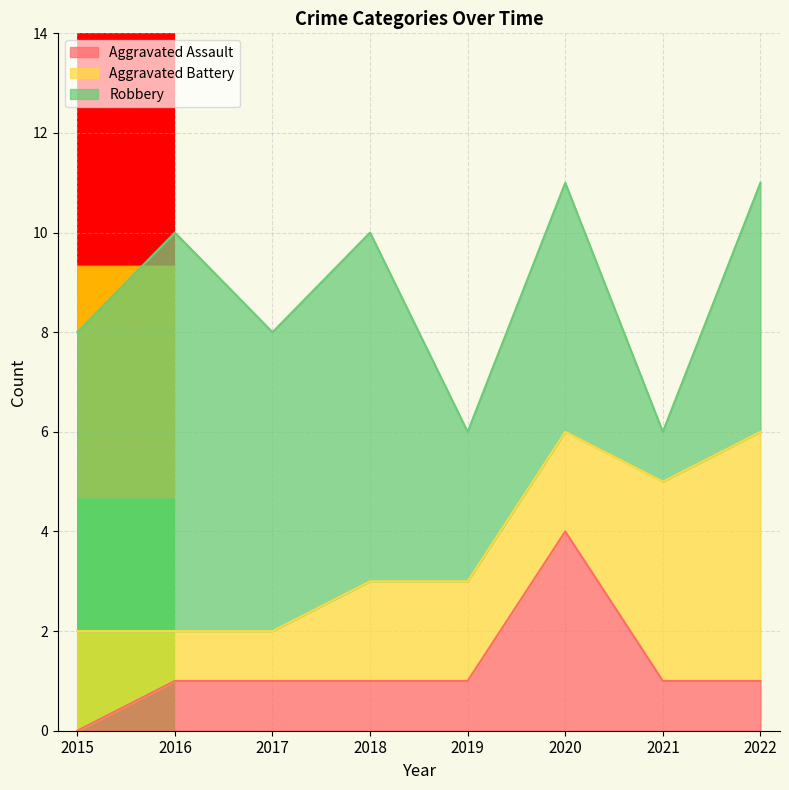

What is the difference between the second highest and second lowest values in the Aggravated Battery series?

3